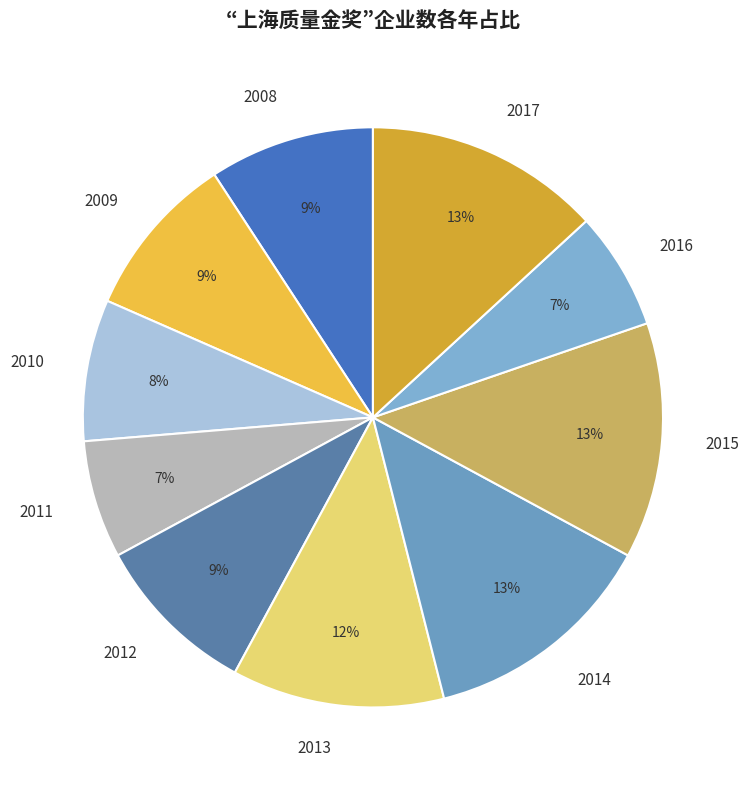

To the nearest percent, what portion does 2013 represent?

12%